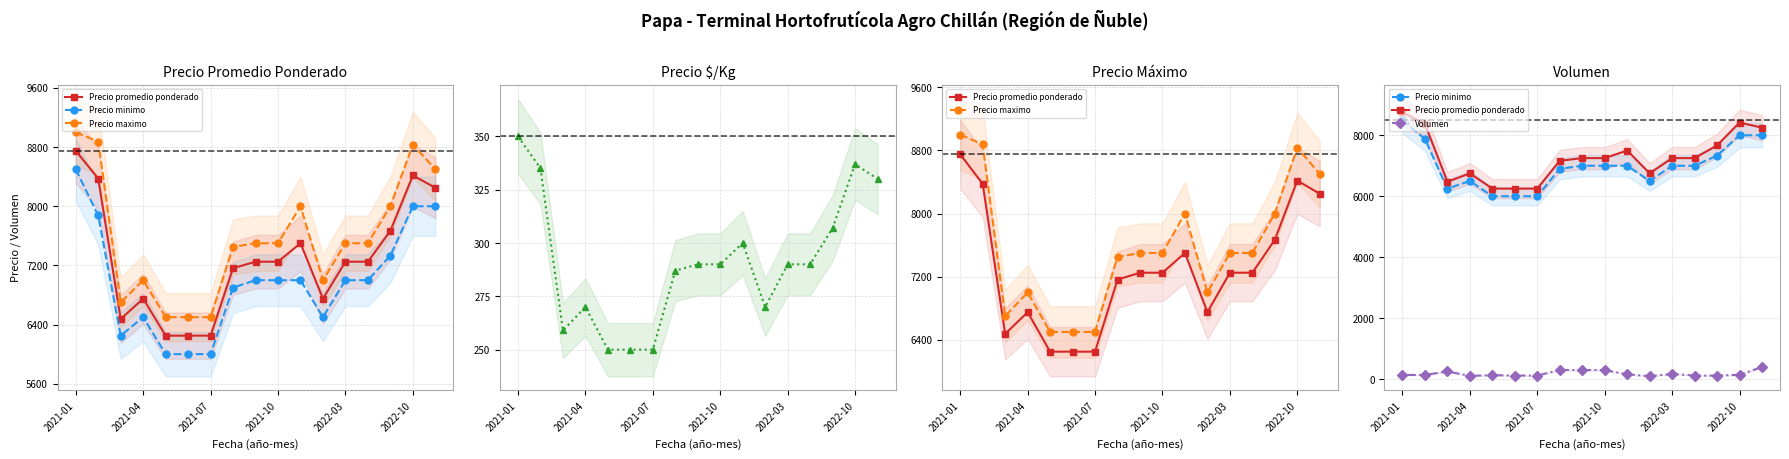

True or false: Precio minimo has a value of 6900 at 7.

True